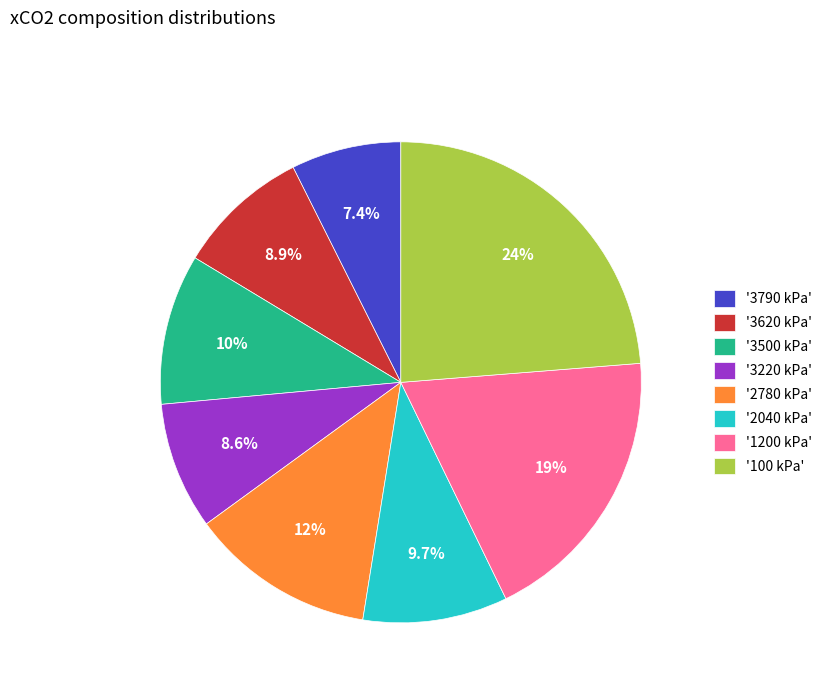

What is the smallest slice in the pie chart?

'3790 kPa'